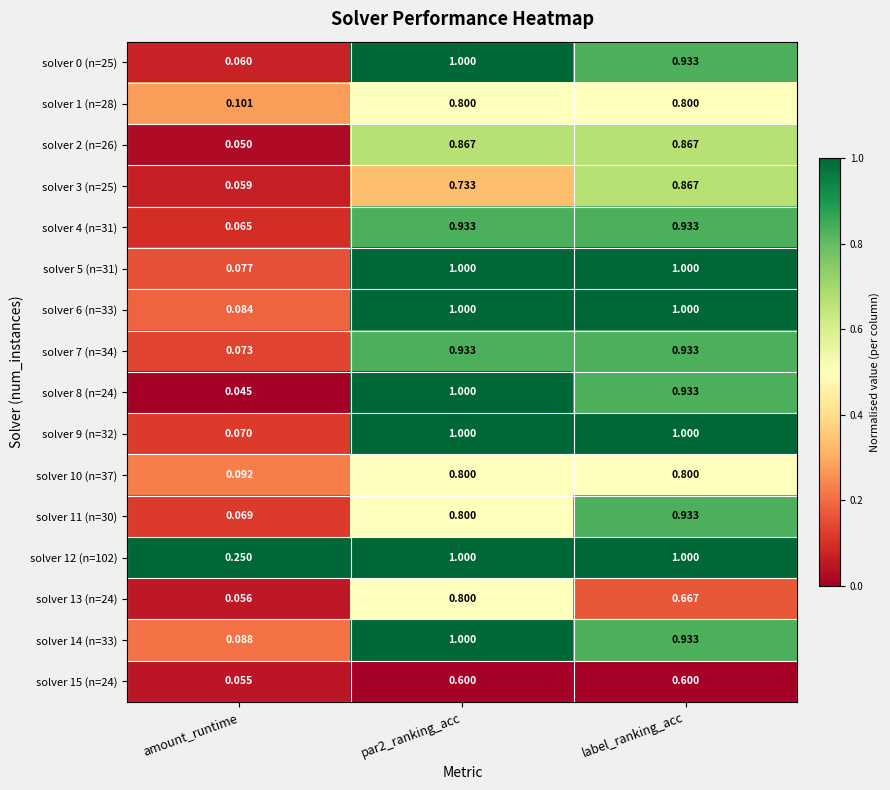

At which label does solver 12 (n=102) reach its minimum?

amount_runtime